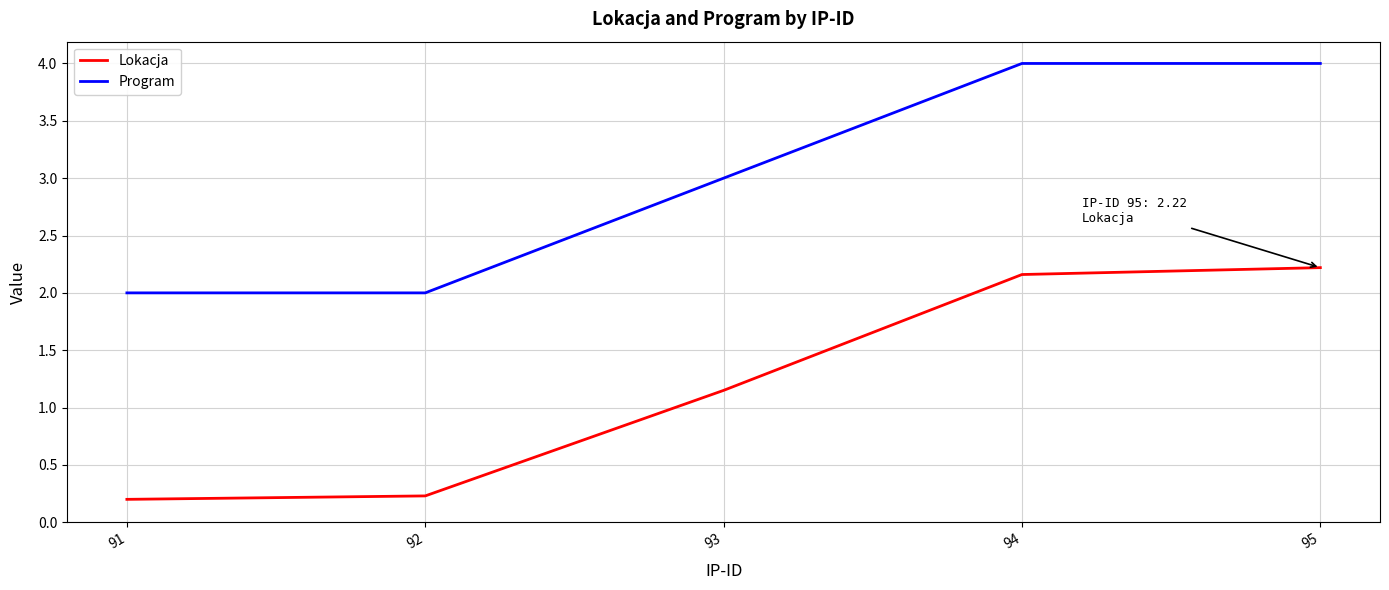

What is the difference between the highest and lowest values at 94?

1.8